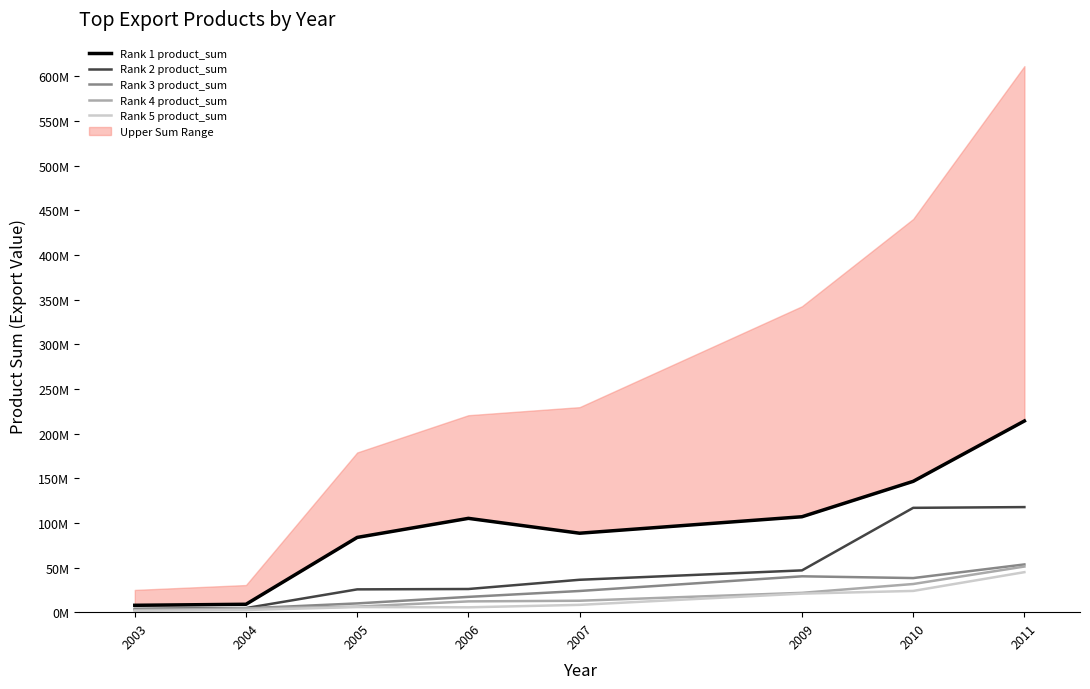

True or false: Rank 1 product_sum has a value of 106889280 at 2009.

True